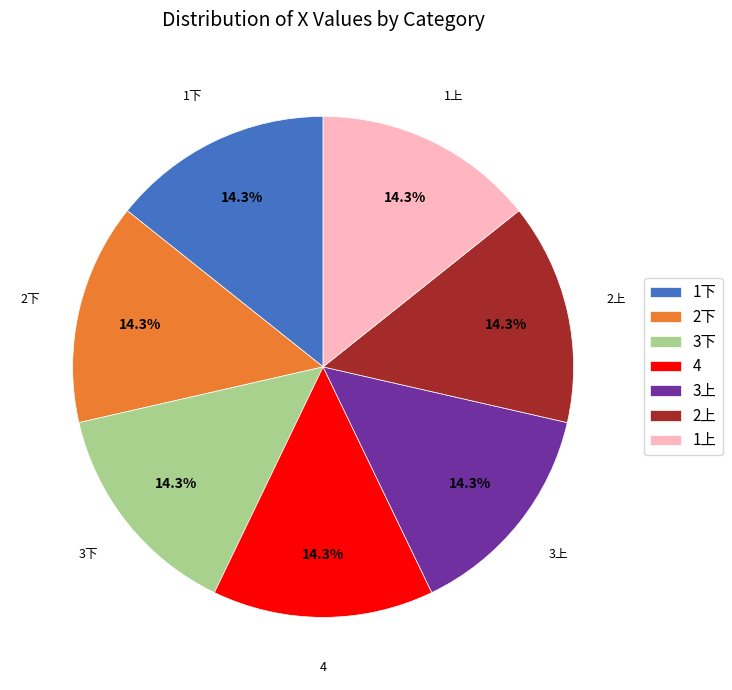

Approximately how many times larger is the value at 3上 compared to 4?

1.0